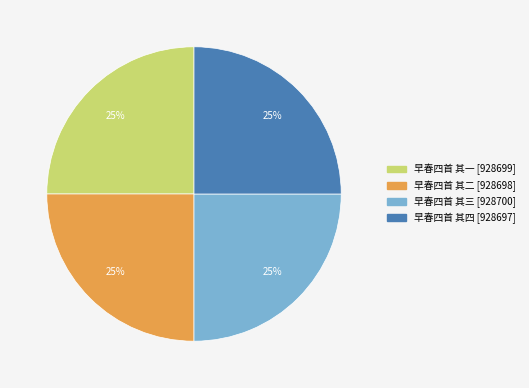

How many segments does this pie chart have?

4